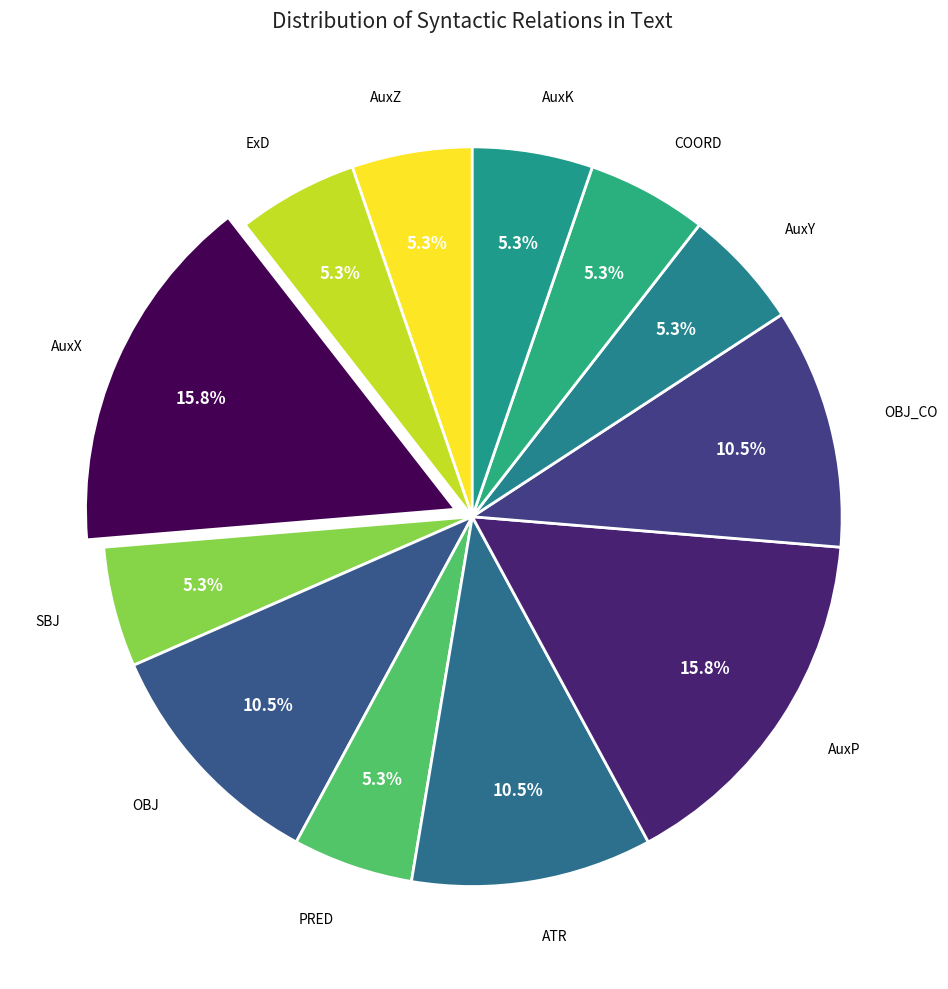

How many slices are in this pie chart?

12